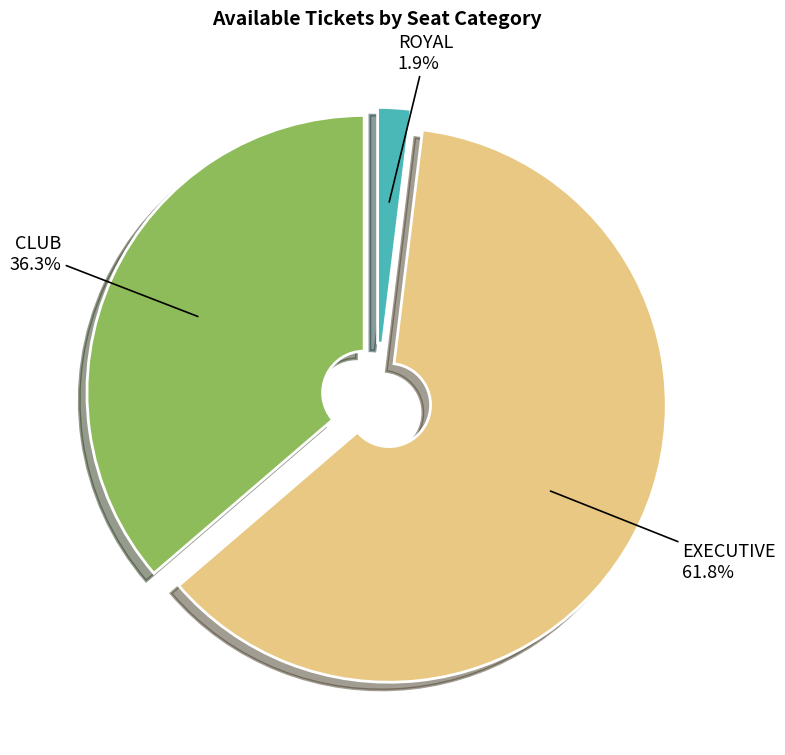

To the nearest percent, what is the average slice percentage?

33%